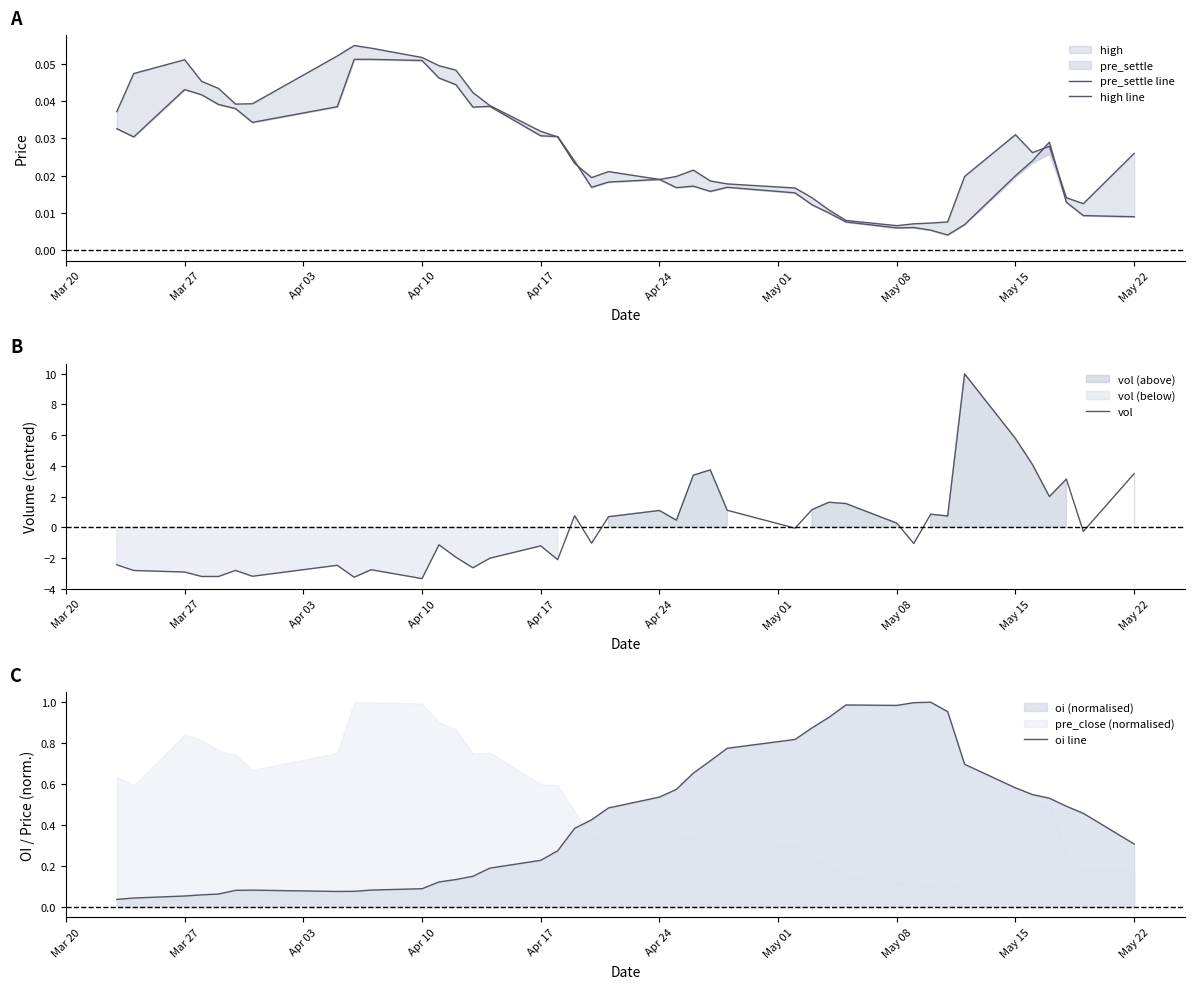

List the series in order of their peak value, highest first.

vol, oi line, high line, pre_settle line